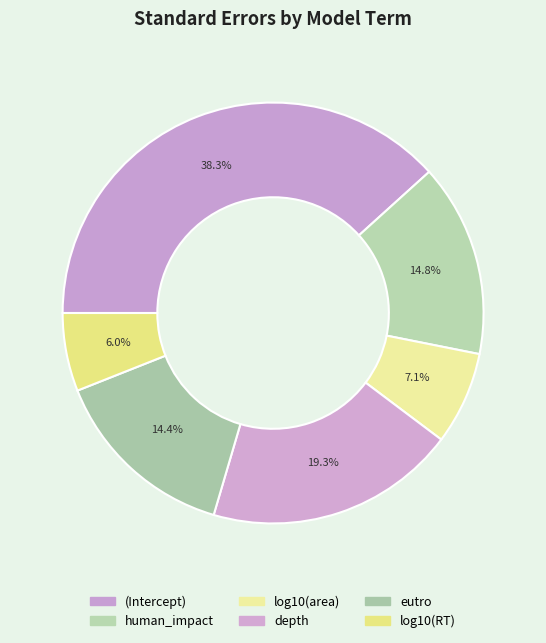

What percentage is the (Intercept) slice, to the nearest percent?

38%